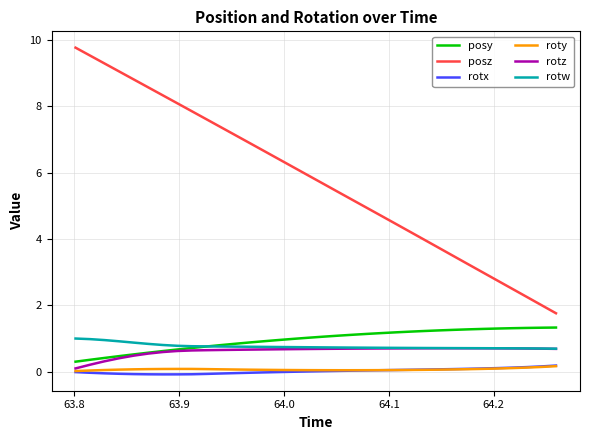

Which series has the largest total across all categories?

posz